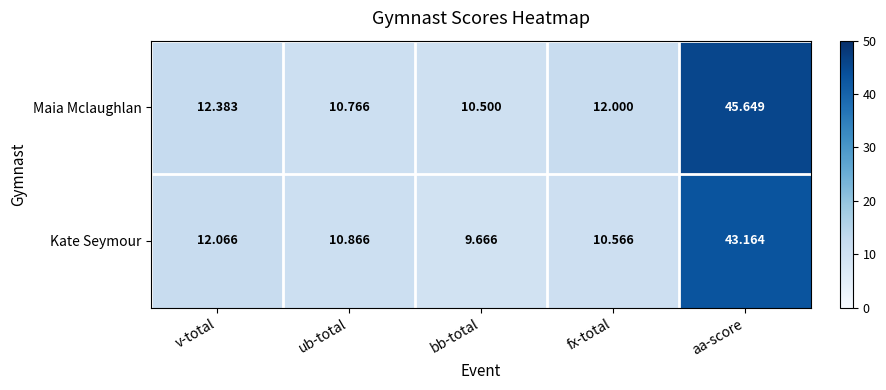

How many data points in Maia Mclaughlan are less than 12?

2